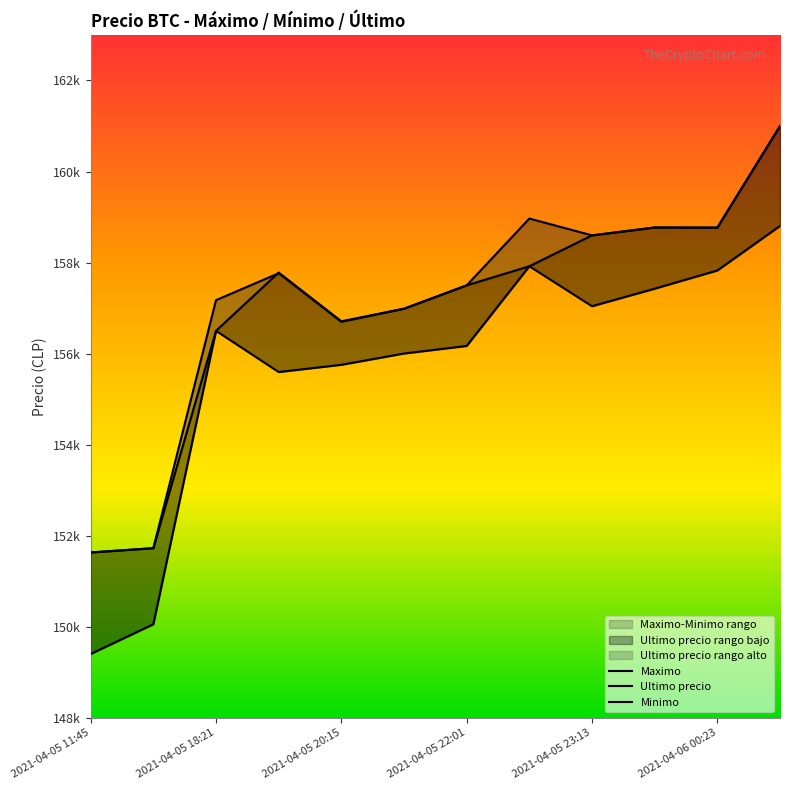

What value does the Ultimo precio series have at 2021-04-05 21:16, to the nearest 100?

157000